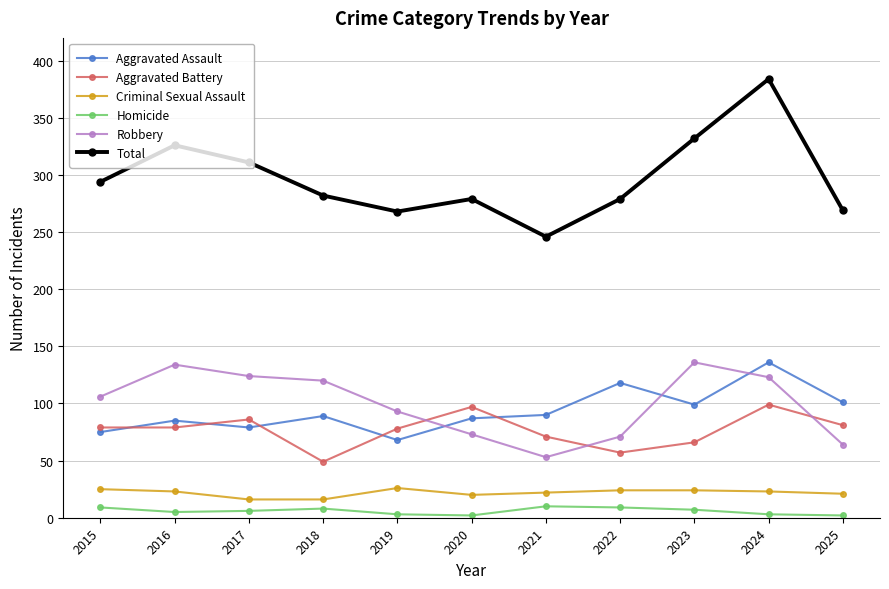

Is this an area chart (filled region under the line)?

No